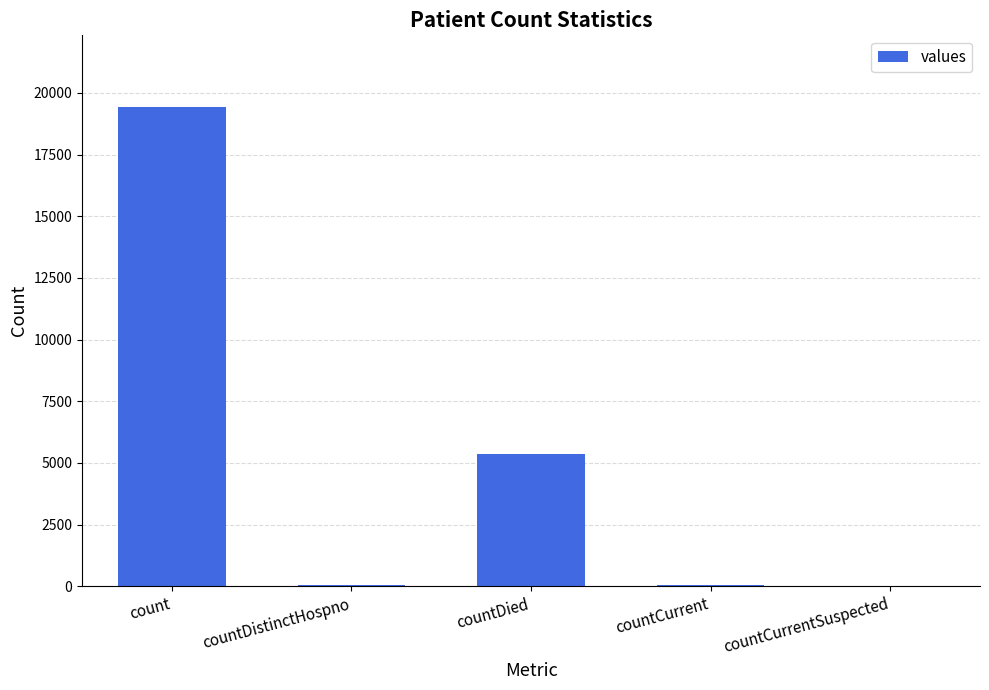

How many distinct data groups are displayed?

1